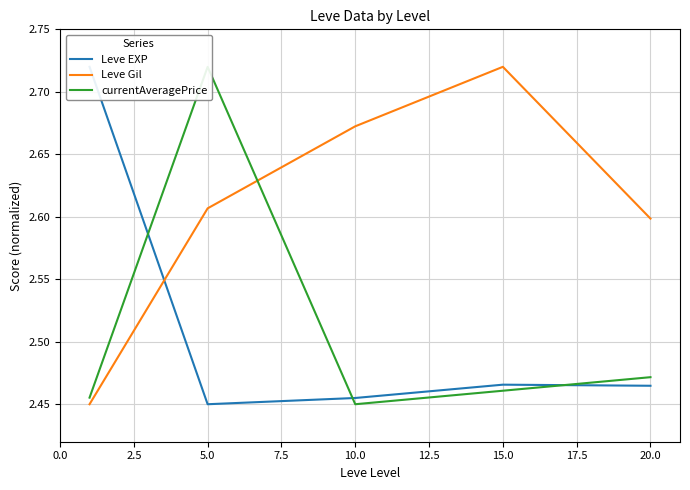

The Leve Gil series shows 4.5 at 15.0. True or false?

False